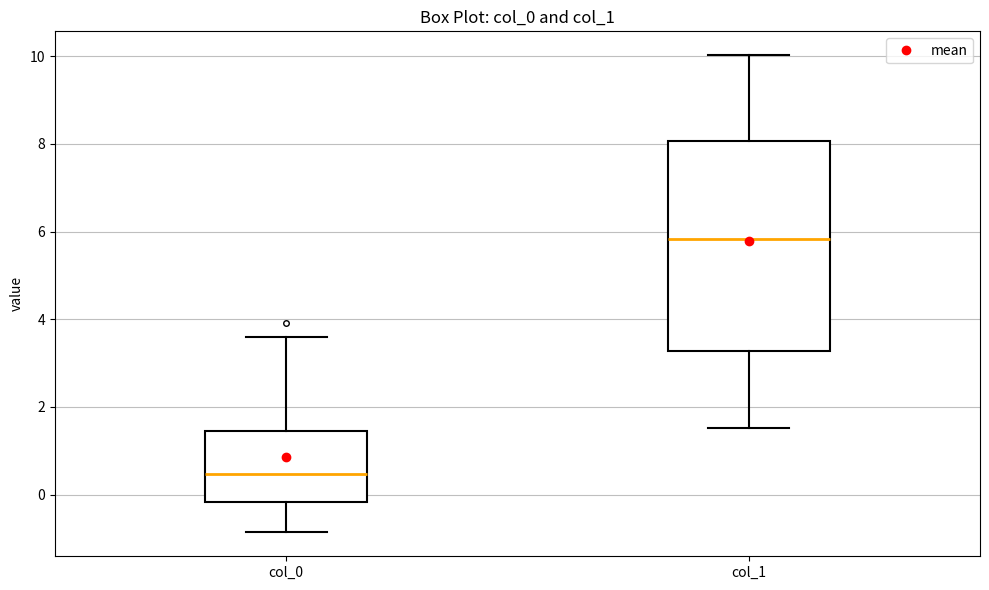

Where is the upper edge of the box for col_0 on the y-axis? The values are not printed on the chart, so give them approximately, as read against the axis.

1.4